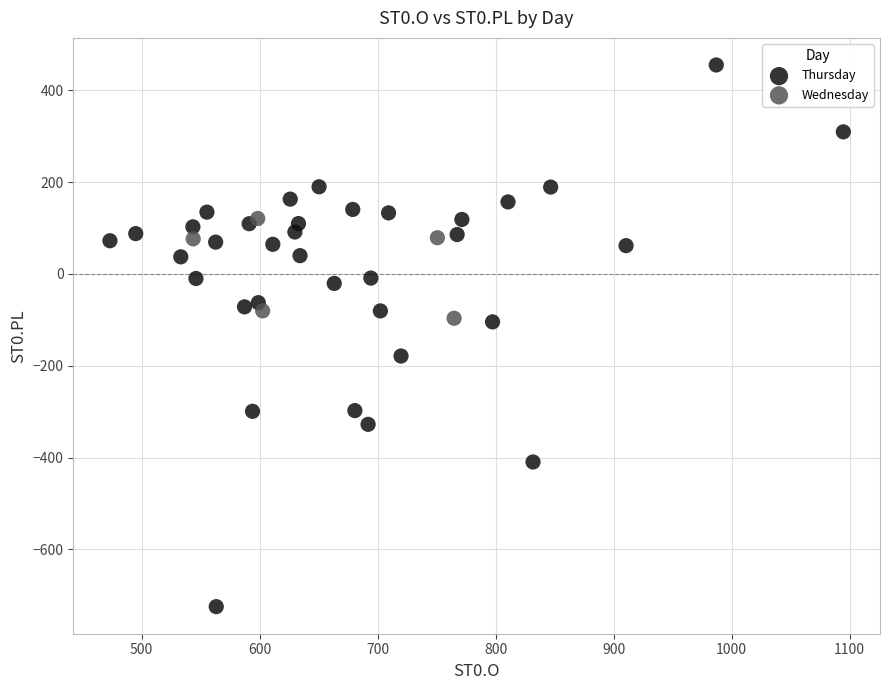

Which series has the widest spread of Y values?

Thursday